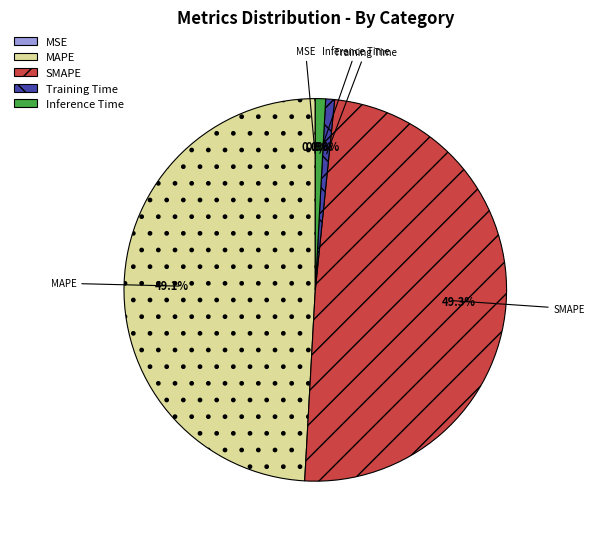

What portion of the pie excludes SMAPE?

50.7%